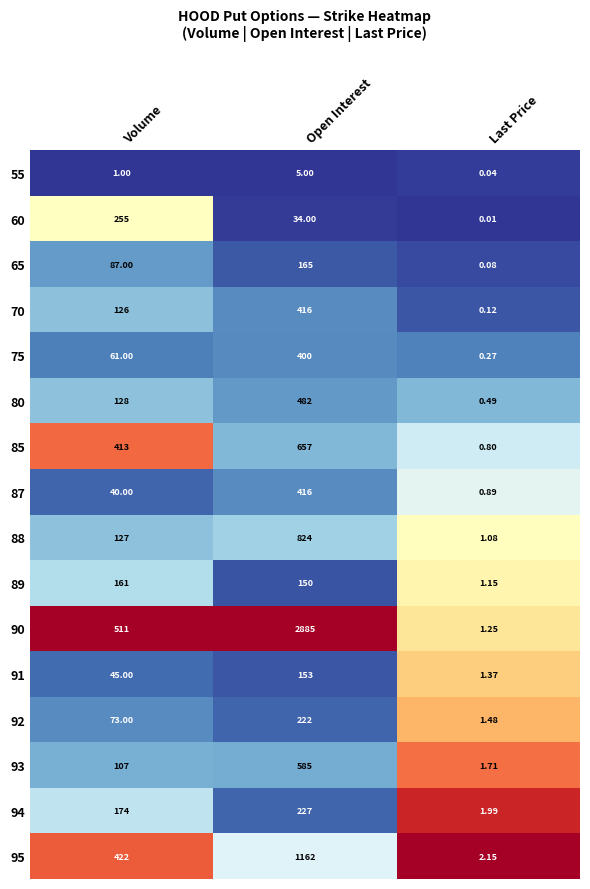

What is the approximate value of 87.0 at 1?

416.0